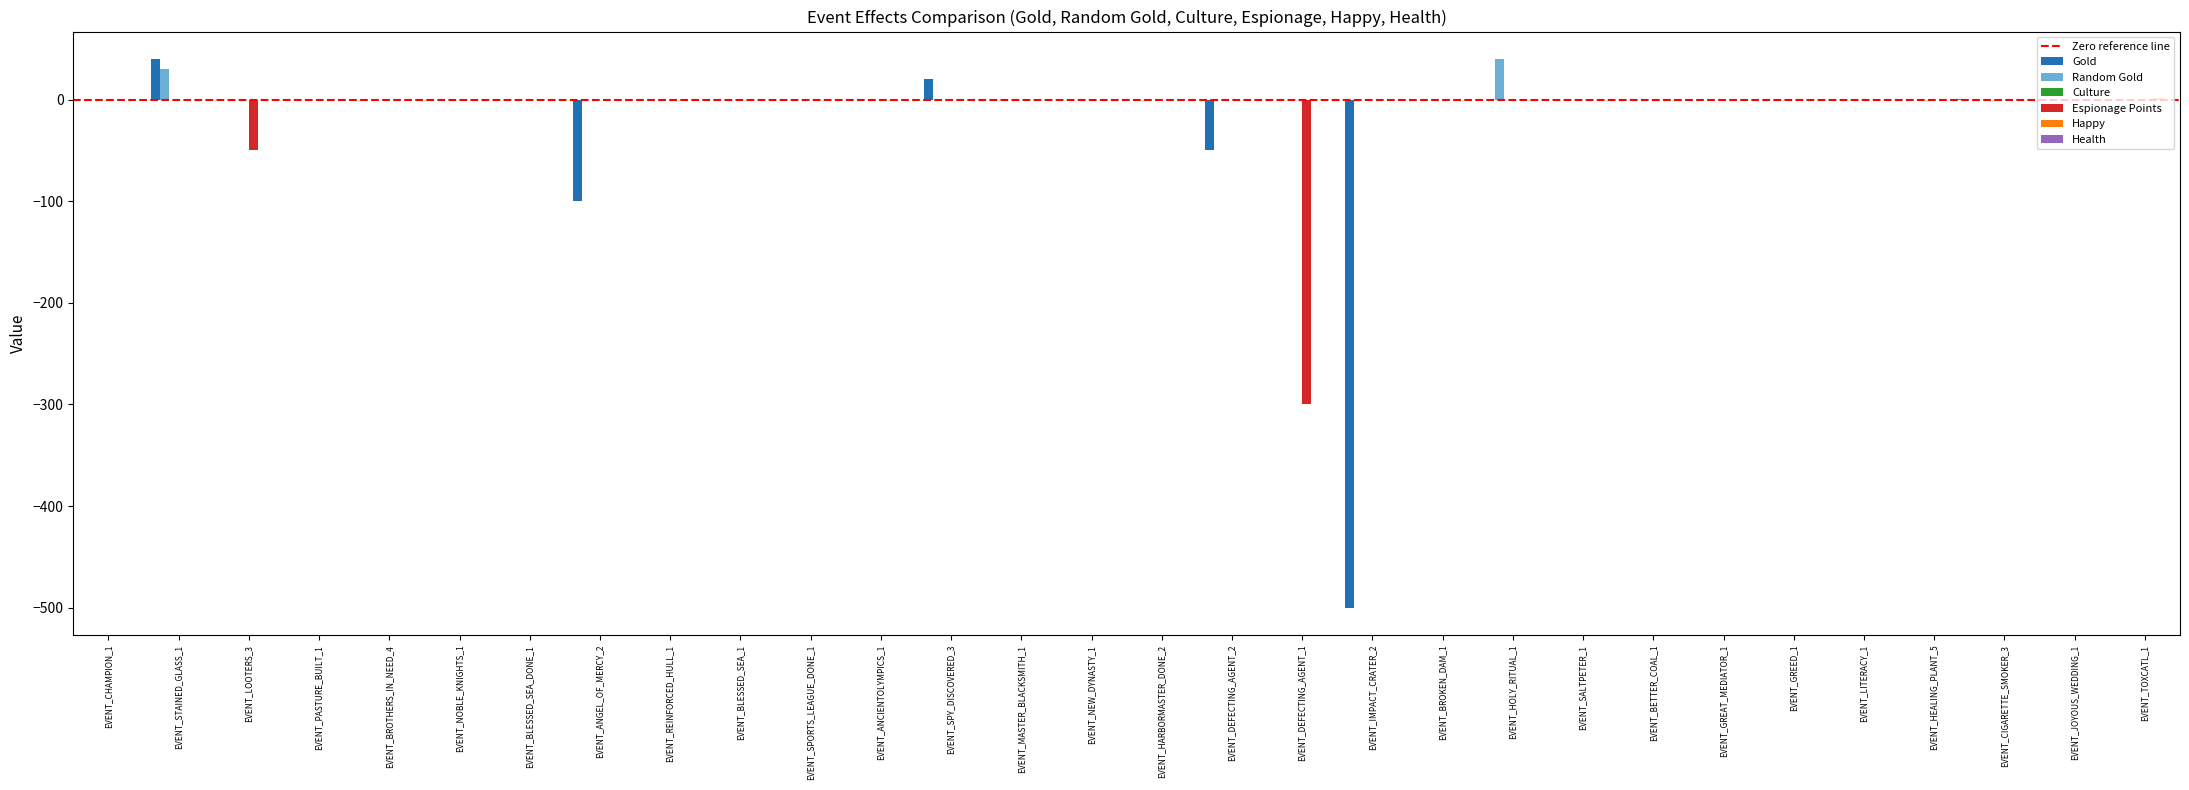

The value of Gold at EVENT_STAINED_GLASS_1 is 58. True or false?

False